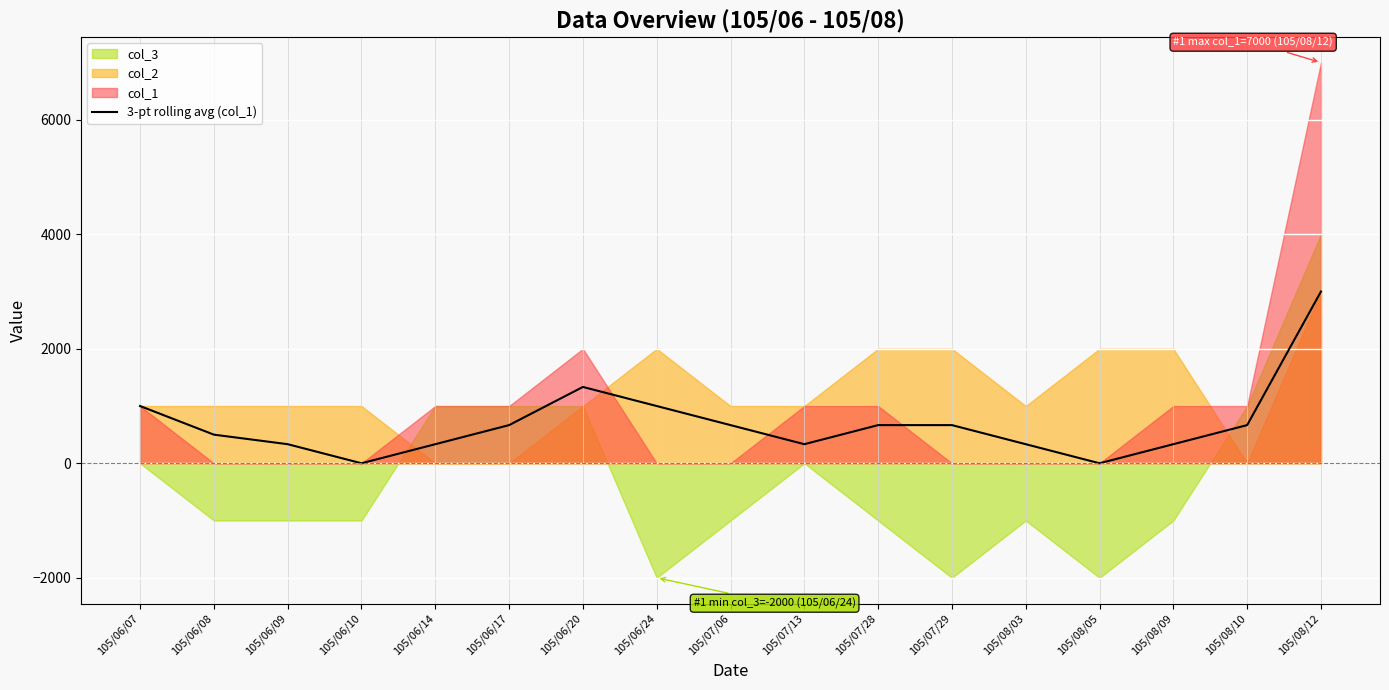

Where is the data nearest to the value 1500?

105/06/20